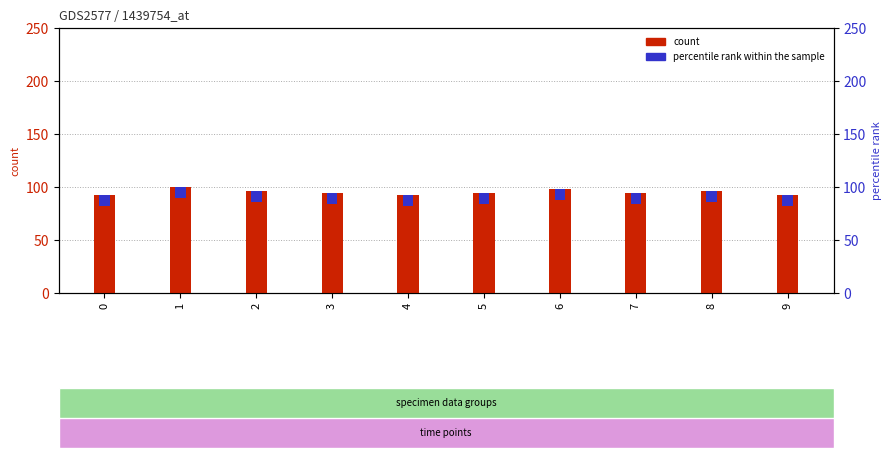

How many groups of bars are there?

10